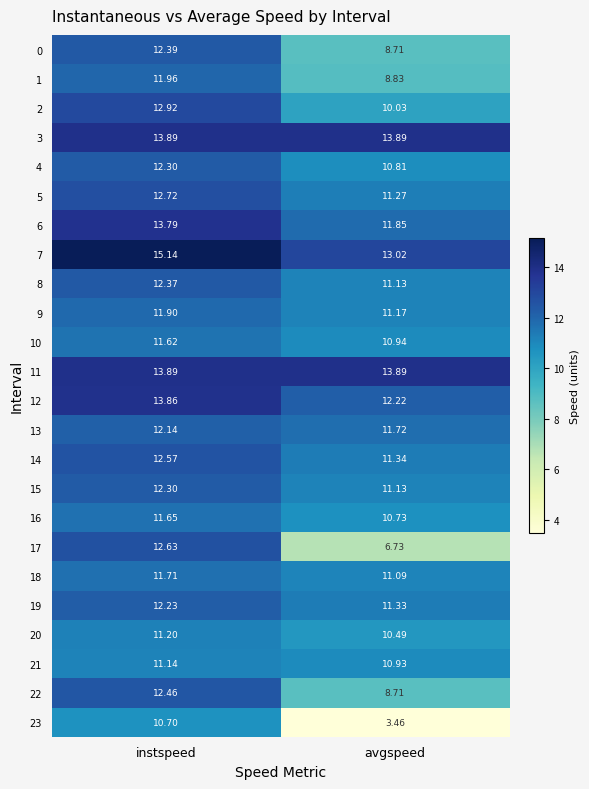

At which label does 15 reach its peak?

instspeed